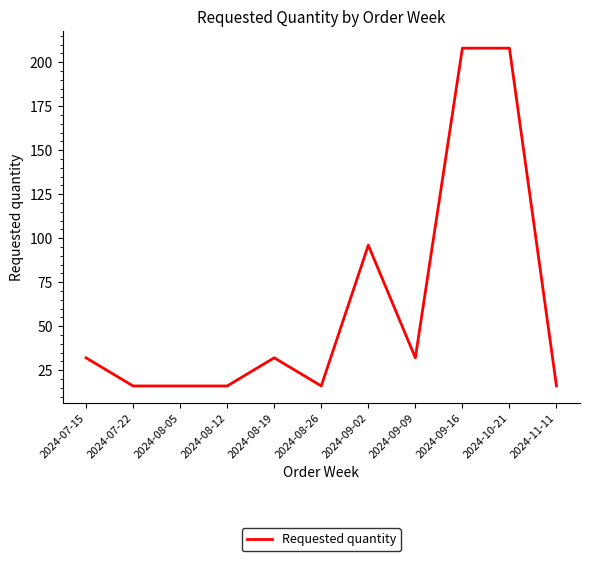

Where is the data nearest to the value 112?

2024-09-02